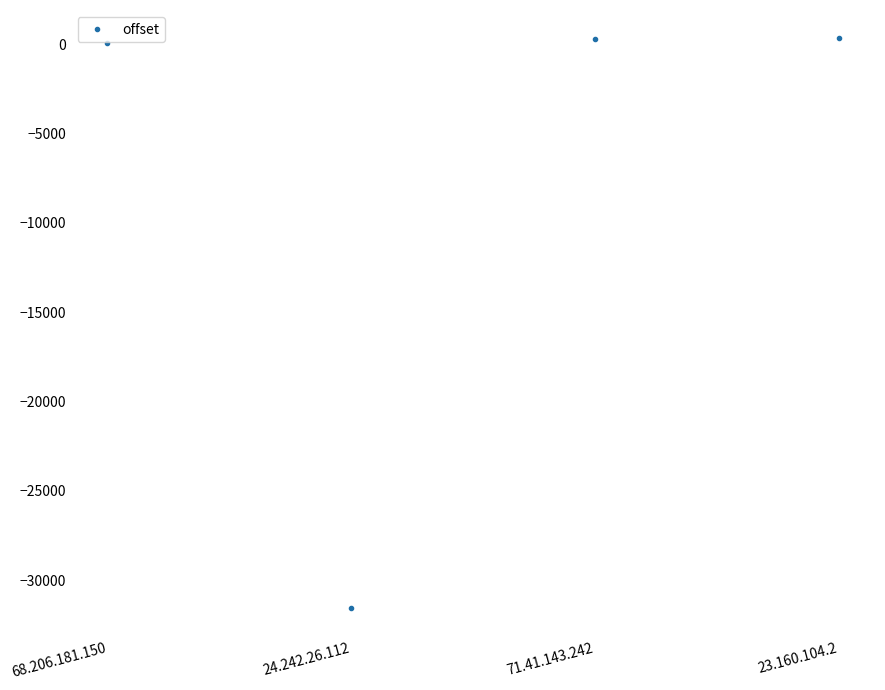

What is the average value?

-7730